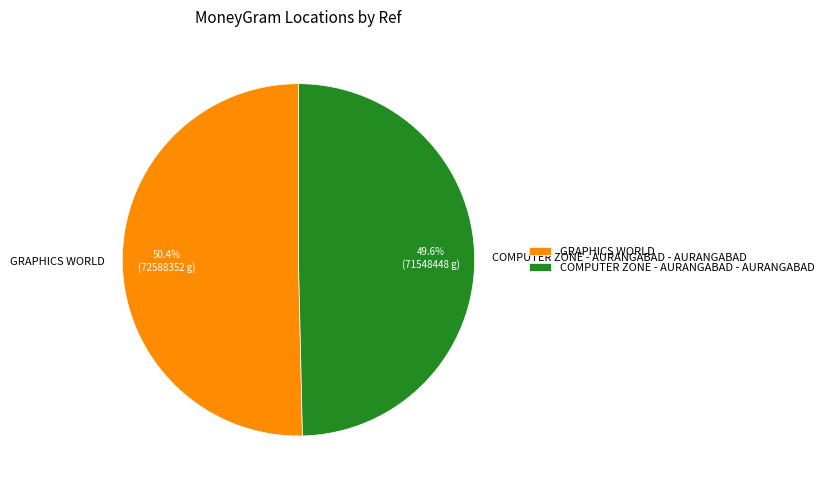

True or false: GRAPHICS WORLD accounts for 58% of the total.

False